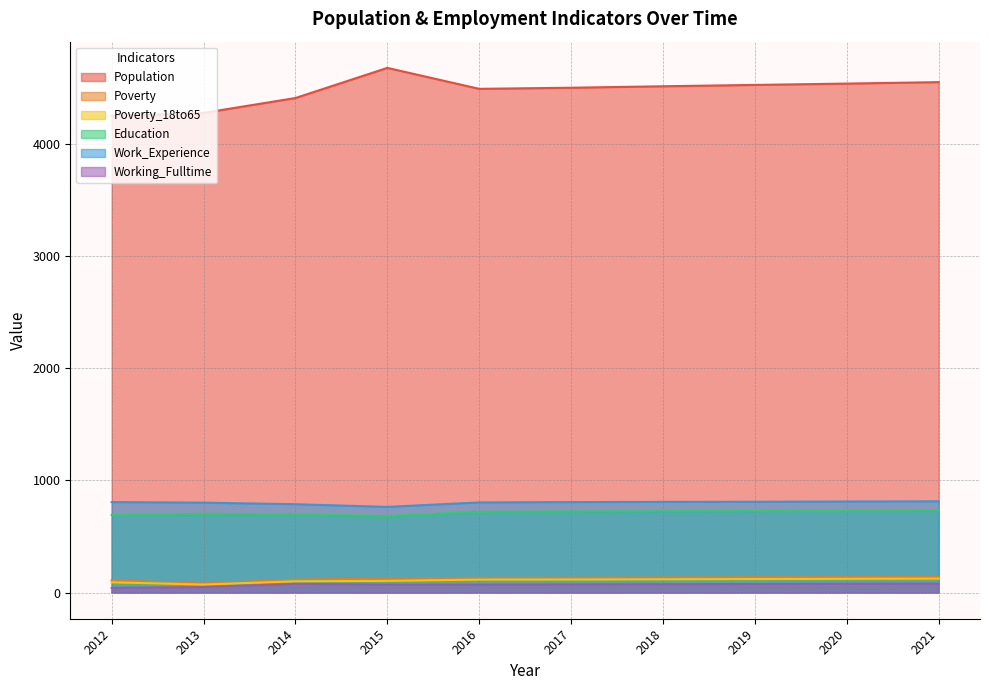

Reading left to right, list all the values displayed in this chart.

Population: 2012=4256	2013=4281	2014=4414	2015=4683	2016=4496	2017=4506	2018=4519	2019=4531	2020=4543	2021=4556
Poverty: 2012=109	2013=81	2014=115	2015=125	2016=131	2017=132	2018=134	2019=136	2020=137	2021=139
Poverty_18to65: 2012=91	2013=71	2014=100	2015=104	2016=115	2017=116	2018=118	2019=120	2020=122	2021=124
Education: 2012=692	2013=702	2014=697	2015=683	2016=720	2017=724	2018=726	2019=728	2020=730	2021=732
Work_Experience: 2012=807	2013=802	2014=788	2015=764	2016=804	2017=807	2018=809	2019=810	2020=812	2021=814
Working_Fulltime: 2012=41	2013=49	2014=77	2015=70	2016=70	2017=72	2018=74	2019=76	2020=78	2021=80